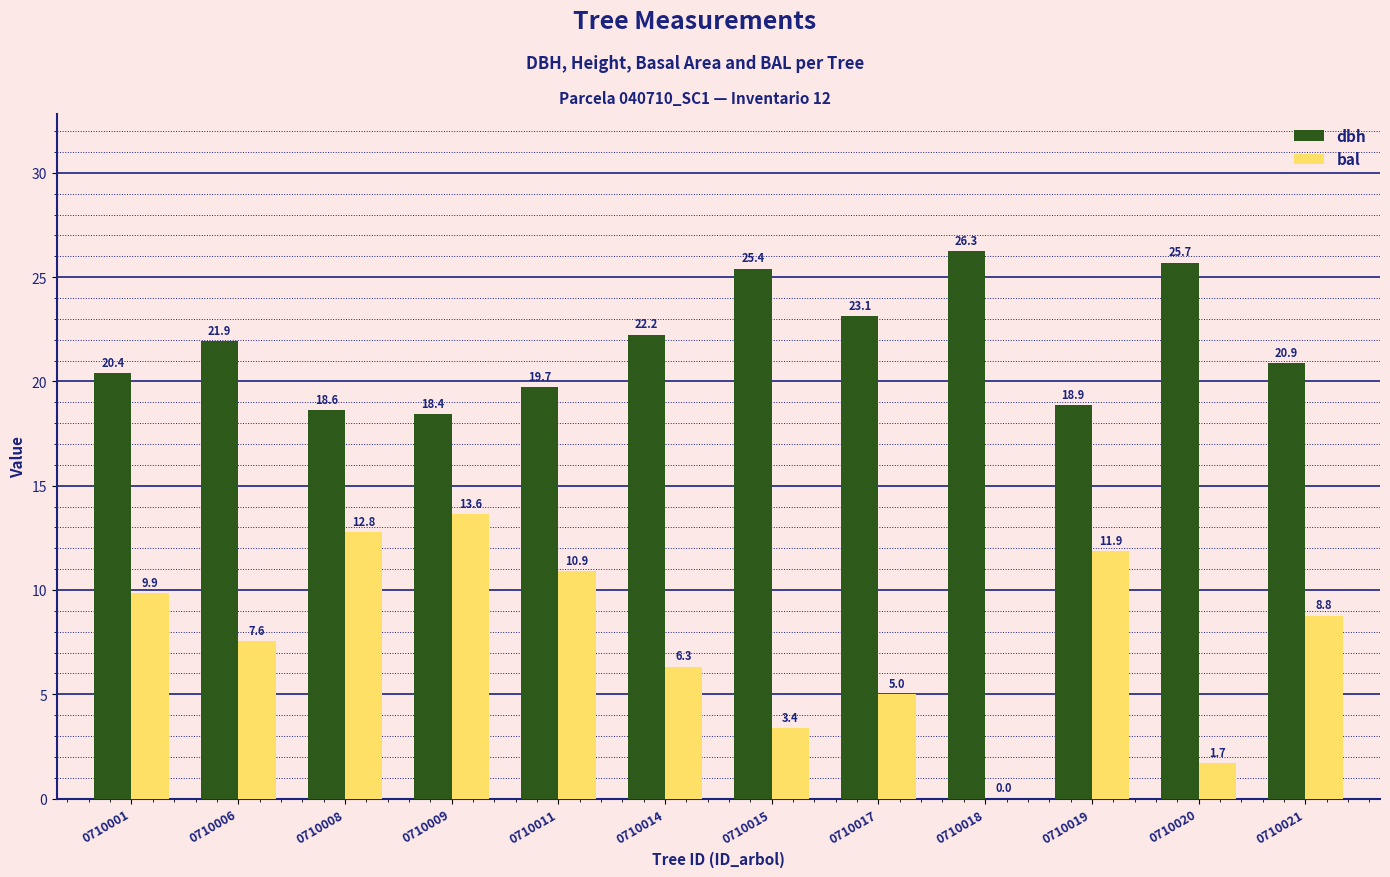

How many data points in dbh are above 21?

6